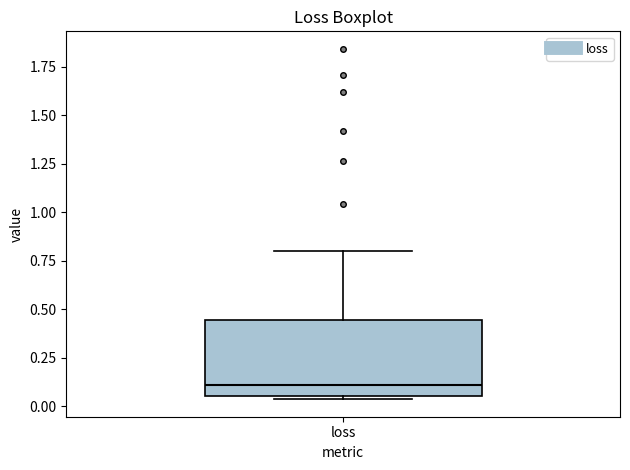

Transcribe this box plot: give where the median line is, the range the box spans, and where the two whiskers end, as read against the y-axis. The values are not printed on the chart, so give them approximately, as read against the axis.

median 0.10, box 0.05 to 0.45, whiskers 0.05 (just below the box's lower edge) to 0.80